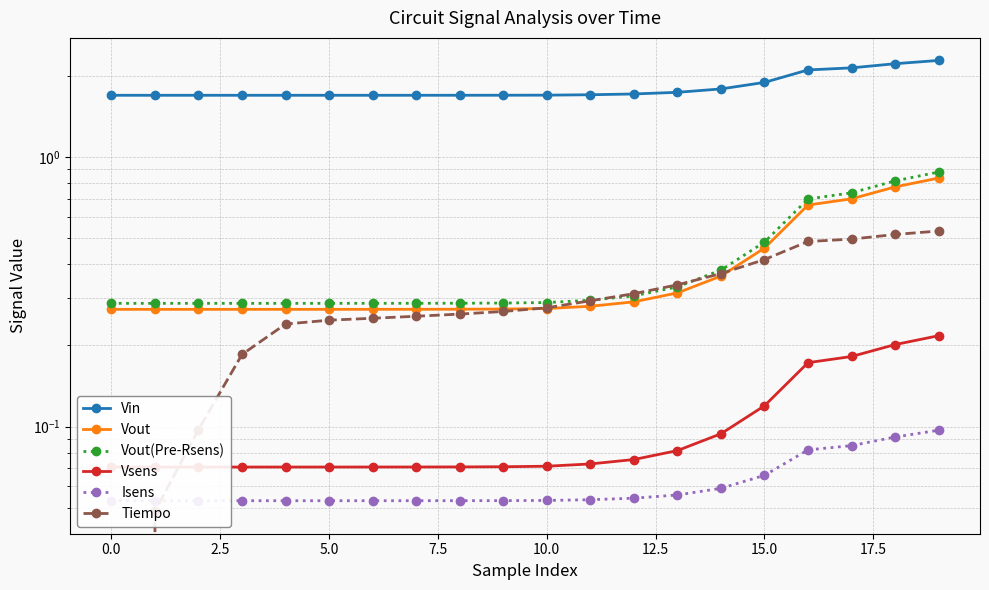

What is the value of the Vout(Pre-Rsens) point at the 7th from the left?

0.3